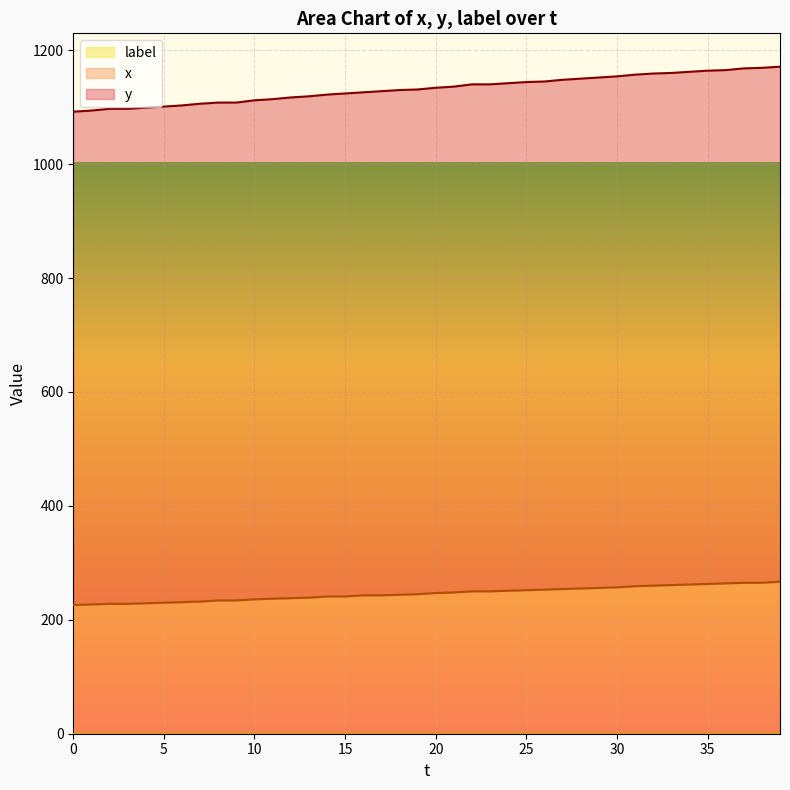

True or false: y has a value of 1849 at 35.

False